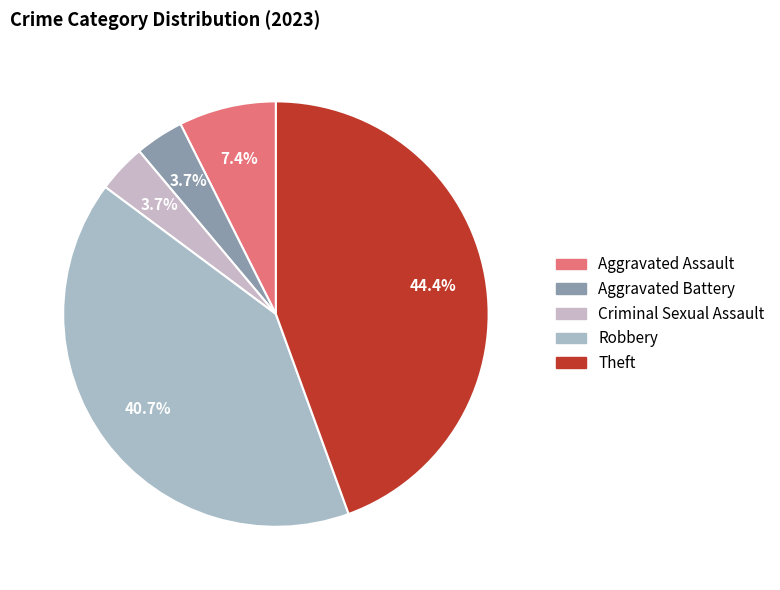

Count the number of slices in the pie.

5